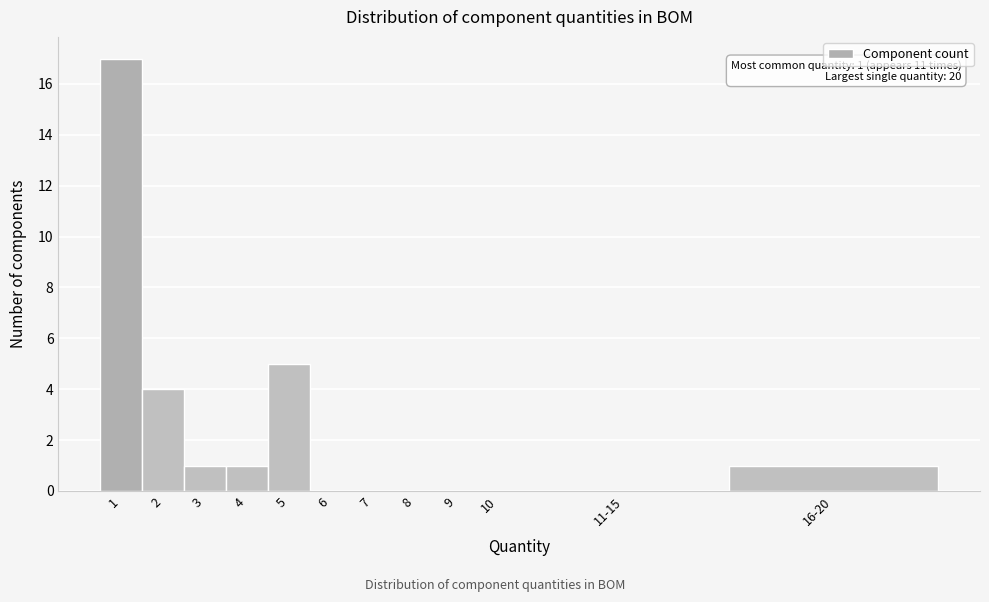

Reading right to left, list all the values displayed in this chart.

16-20=1	11-15=0	10=0	9=0	8=0	7=0	6=0	5=5	4=1	3=1	2=4	1=17